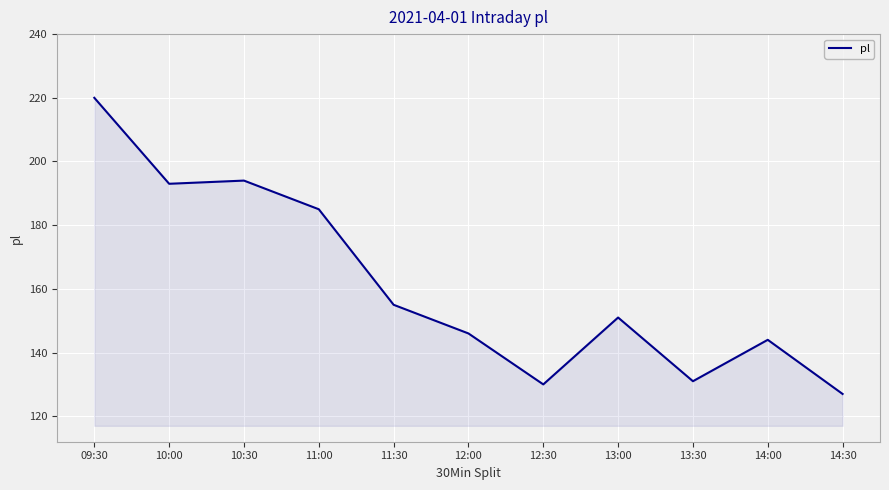

At which label does the data first exceed 151?

09:30